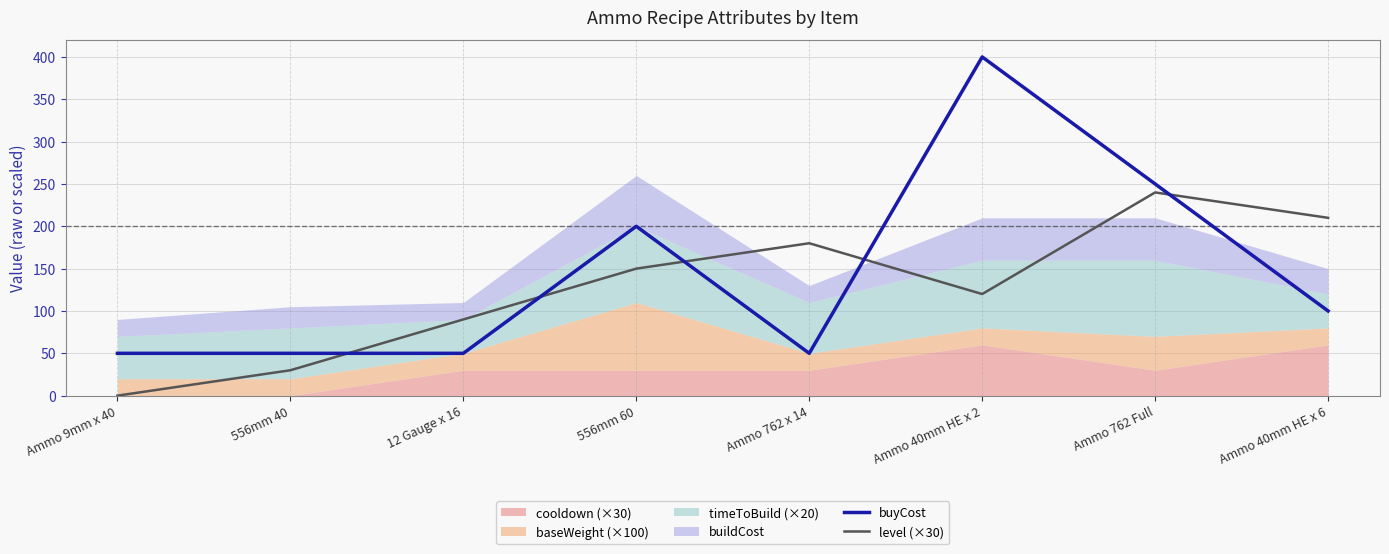

What is the value of the buyCost point at the 8th from the left?

100